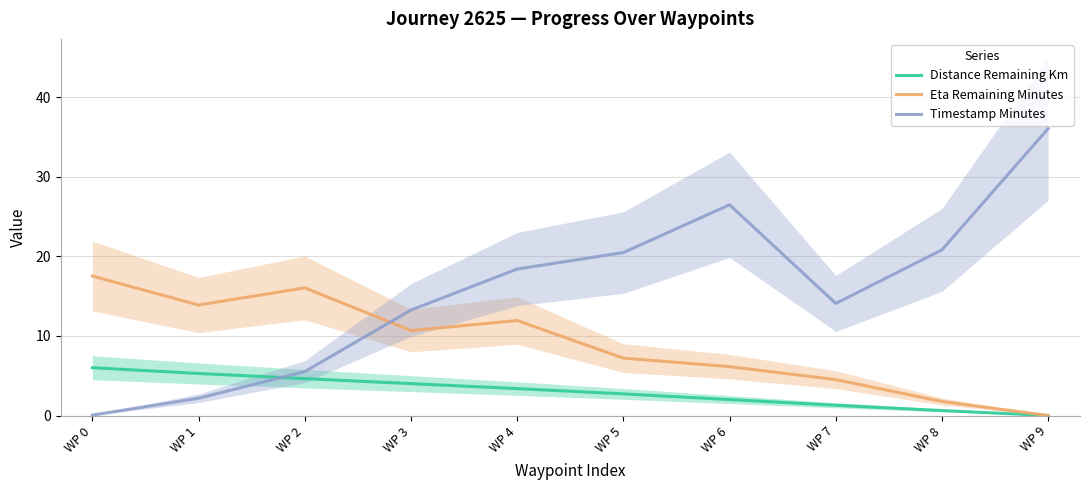

What is the value of the Distance Remaining Km point at the 6th from the left?

2.7